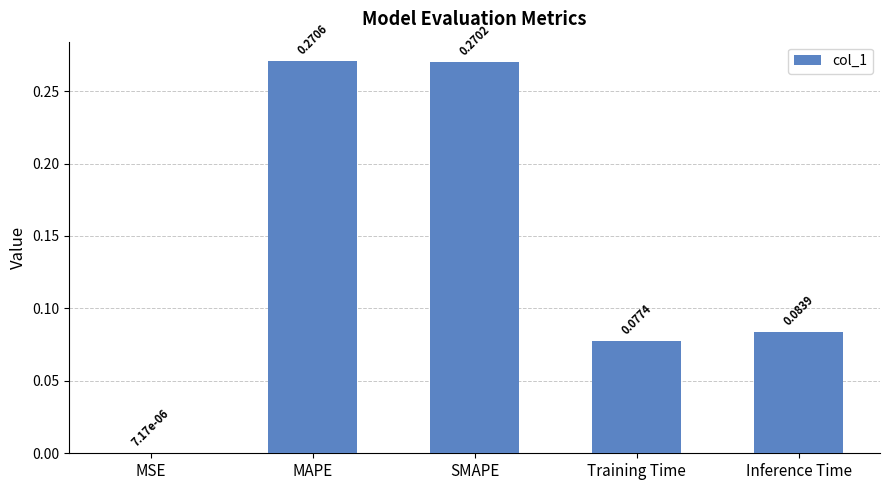

At which label is the value closest to 0?

MSE